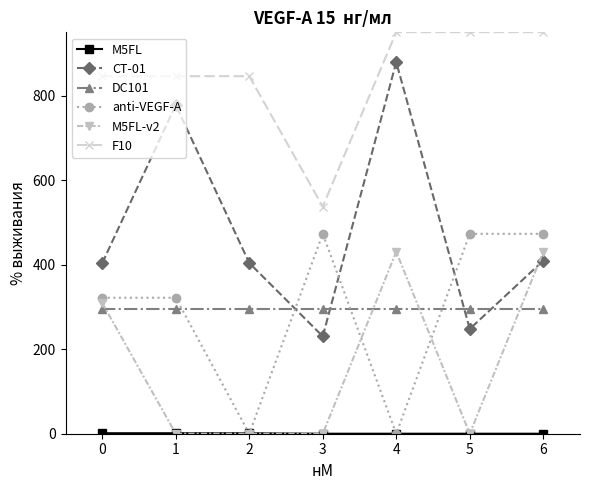

True or false: anti-VEGF-A and CT-01 cross at least once.

True